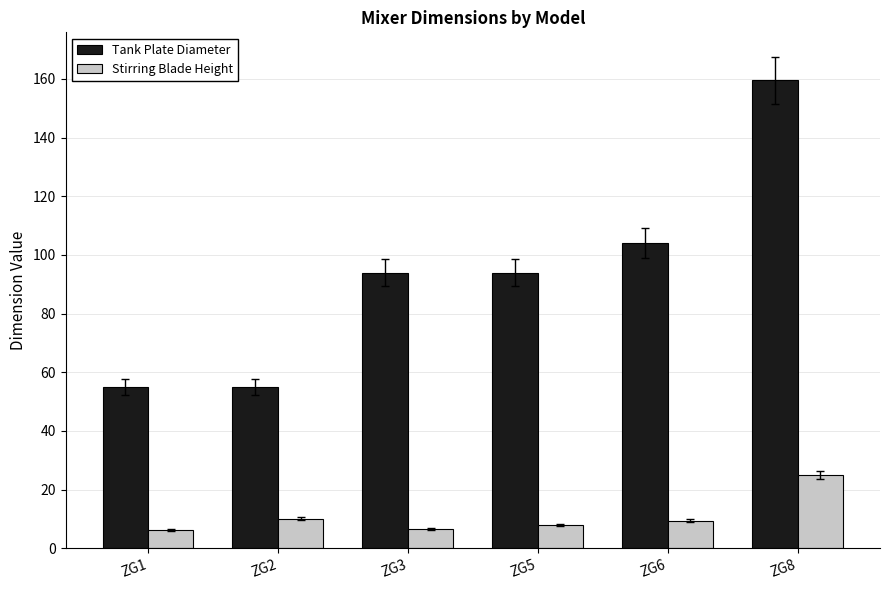

How many series are shown in this chart?

2